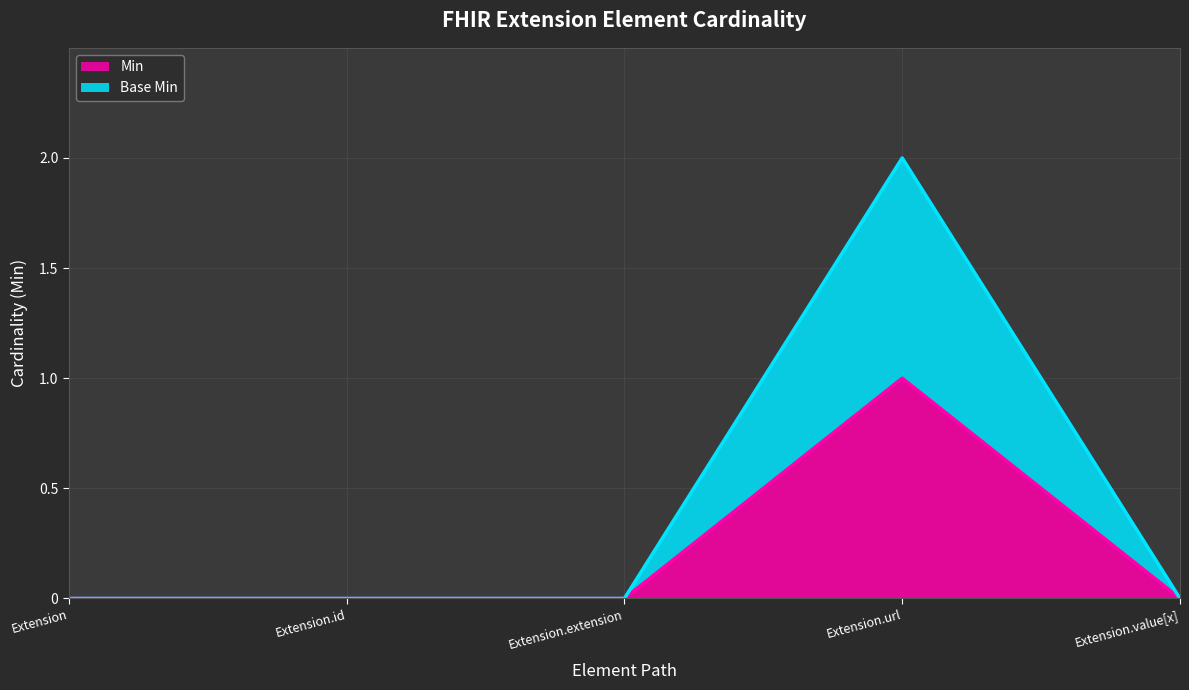

Does the chart display data point markers on the line(s)?

No